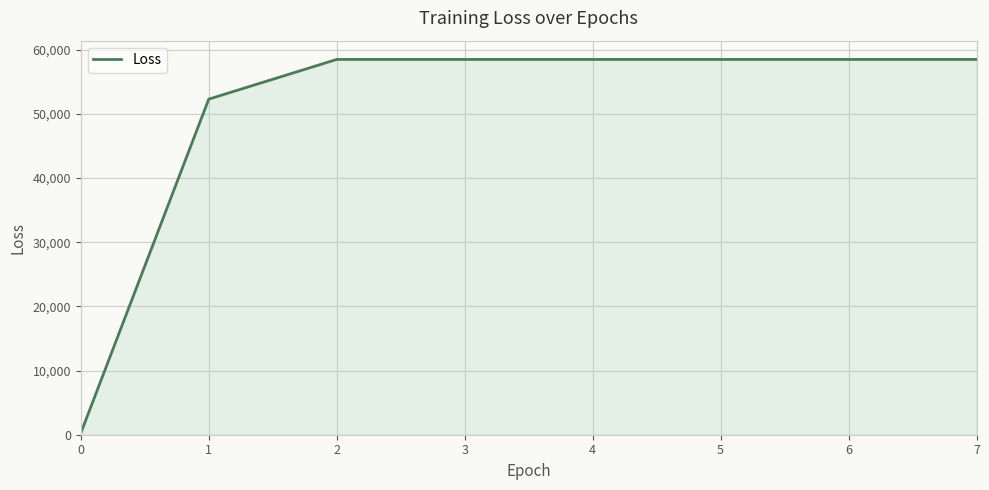

The chart shows a value of 58480.0 at 6. True or false?

True